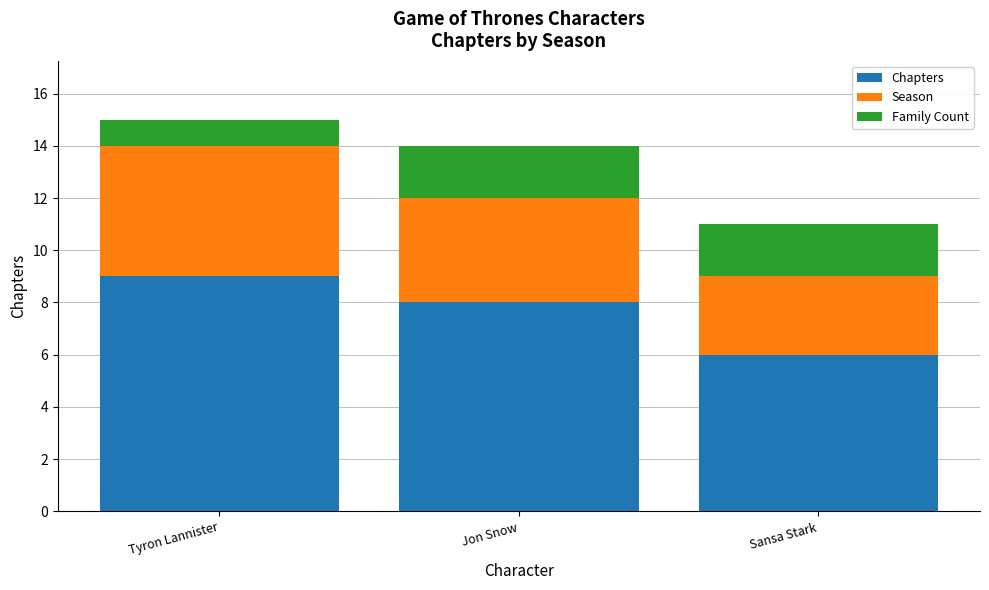

What is the difference between the maximum and minimum values in the Chapters series?

3